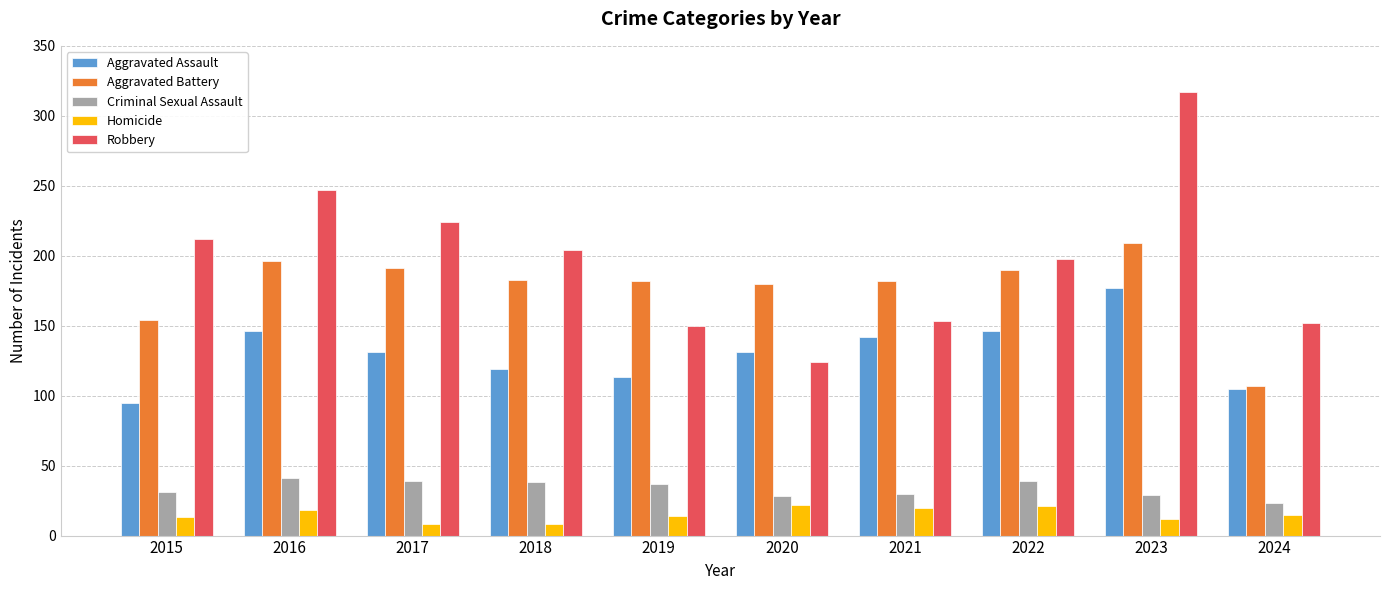

What is the minimum value for Aggravated Assault?

95